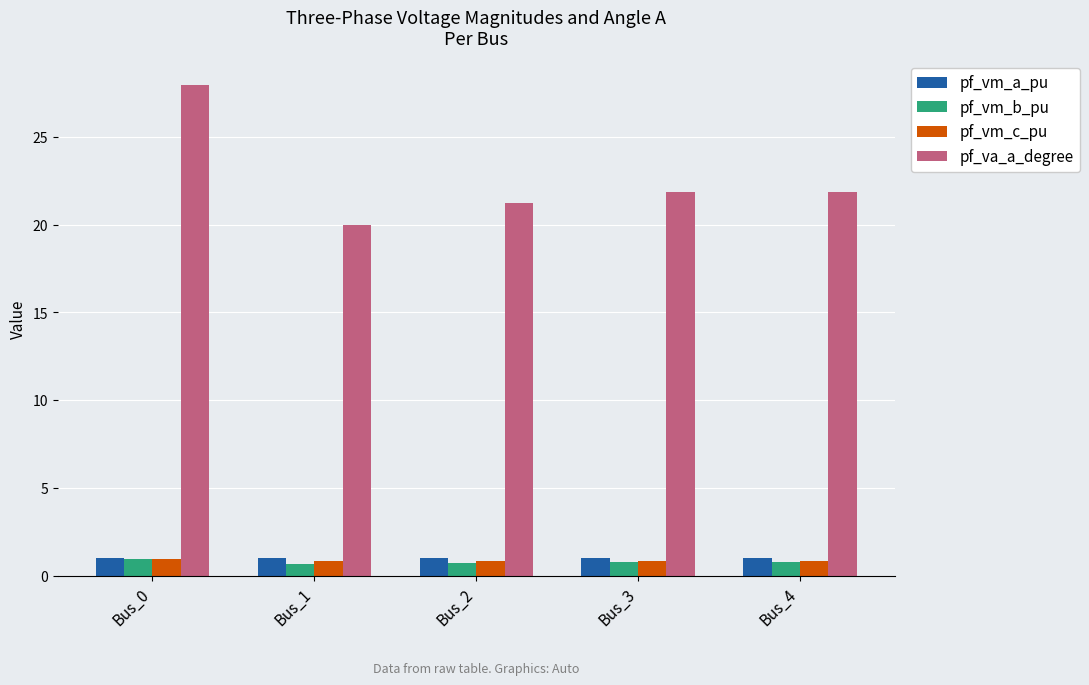

Which series has the widest spread of values?

pf_va_a_degree